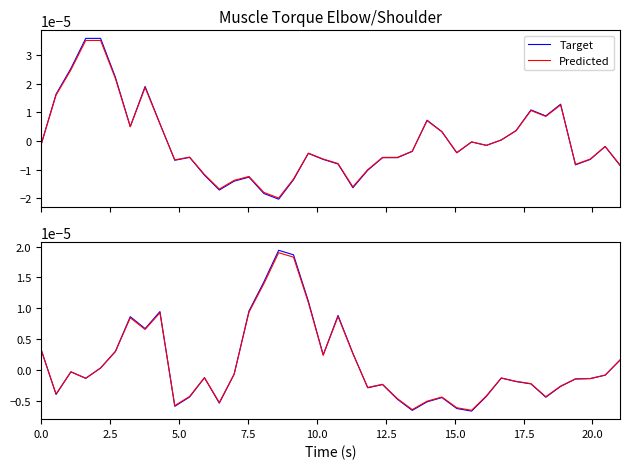

How many values in Predicted are below zero?

25